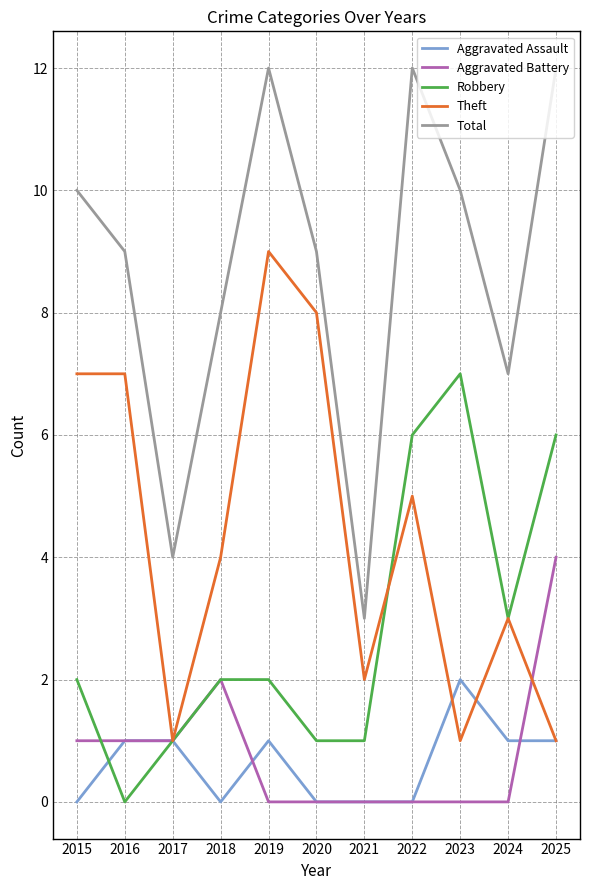

True or false: Aggravated Assault has a value of 0 at 2018.

True